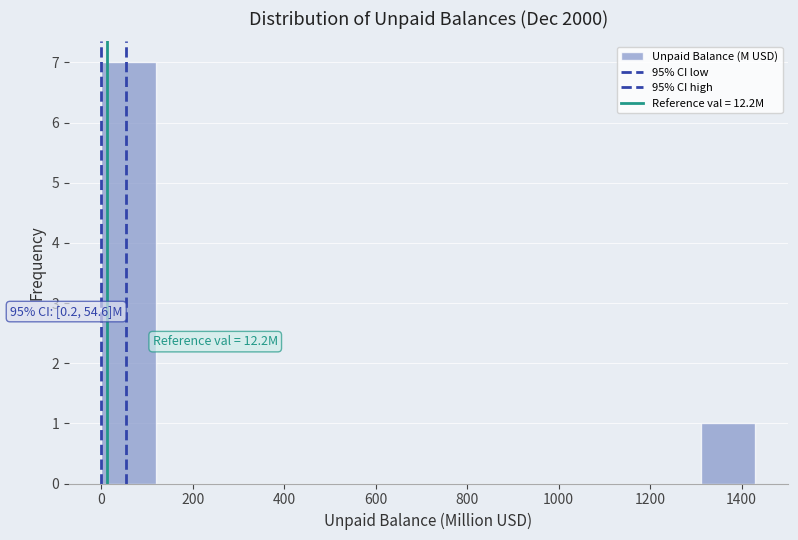

Which range on the x-axis has the tallest bar?

0 to 120